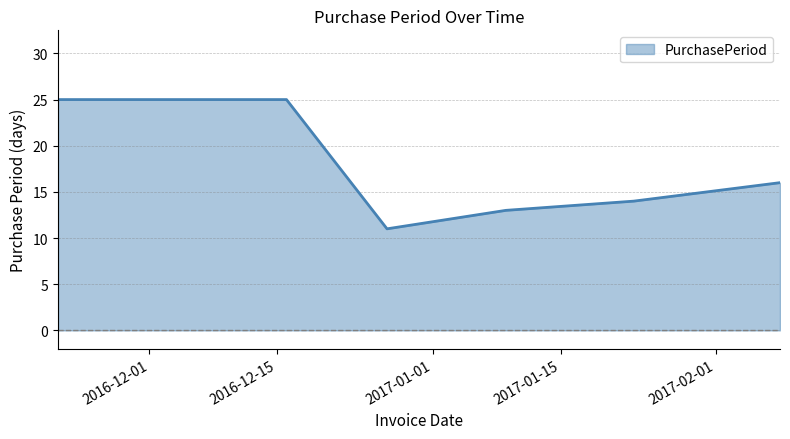

What is the greatest value displayed?

25